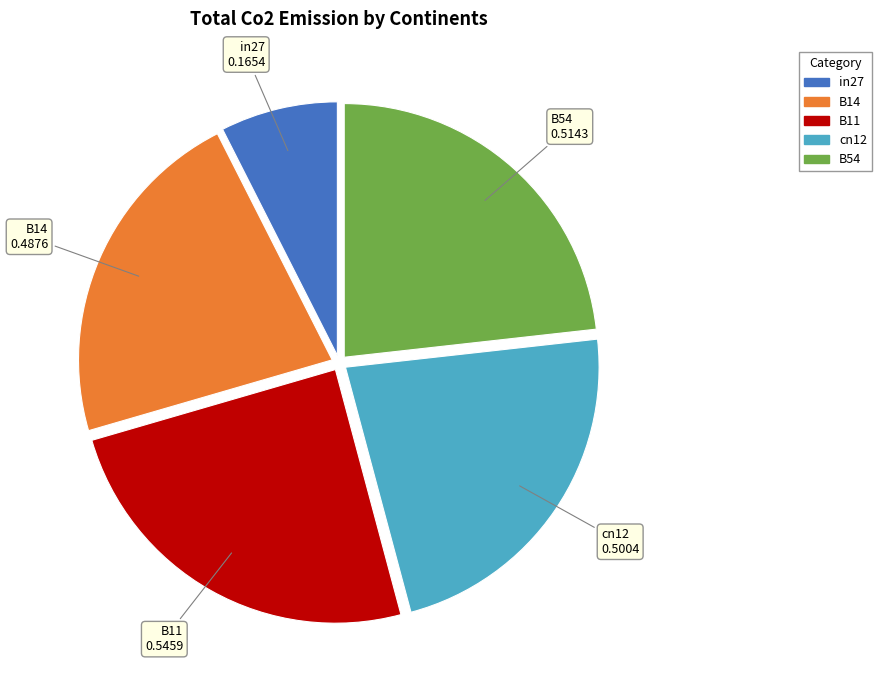

Is it true that cn12 is 8% of the pie?

False